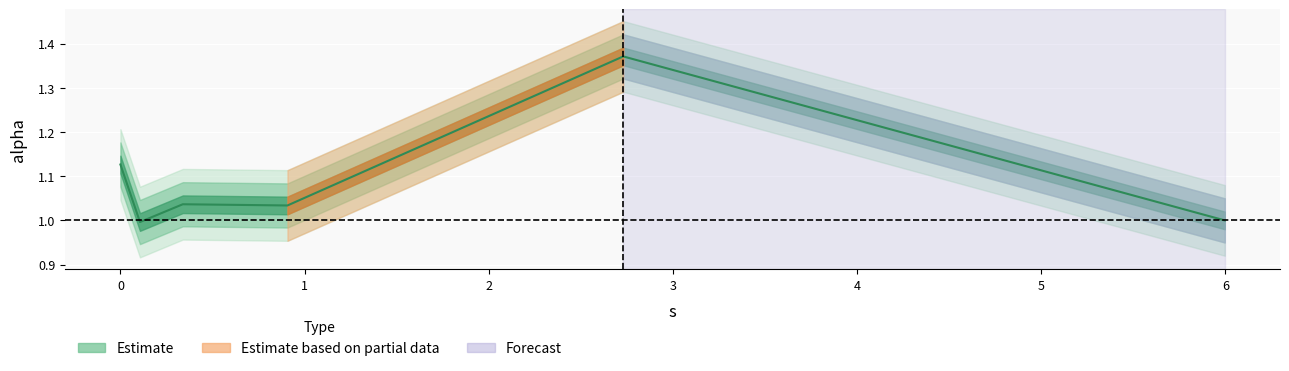

The chart shows a value of 1.0 at 0.33866885270559094. True or false?

True